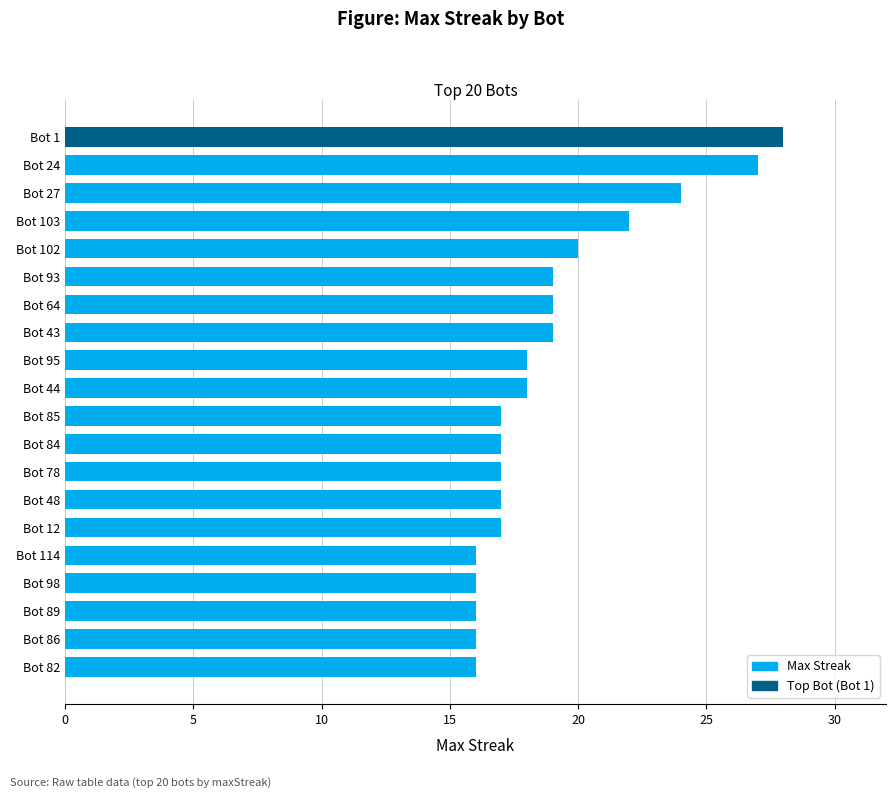

What is the change in value from Bot 27 to Bot 1?

+4